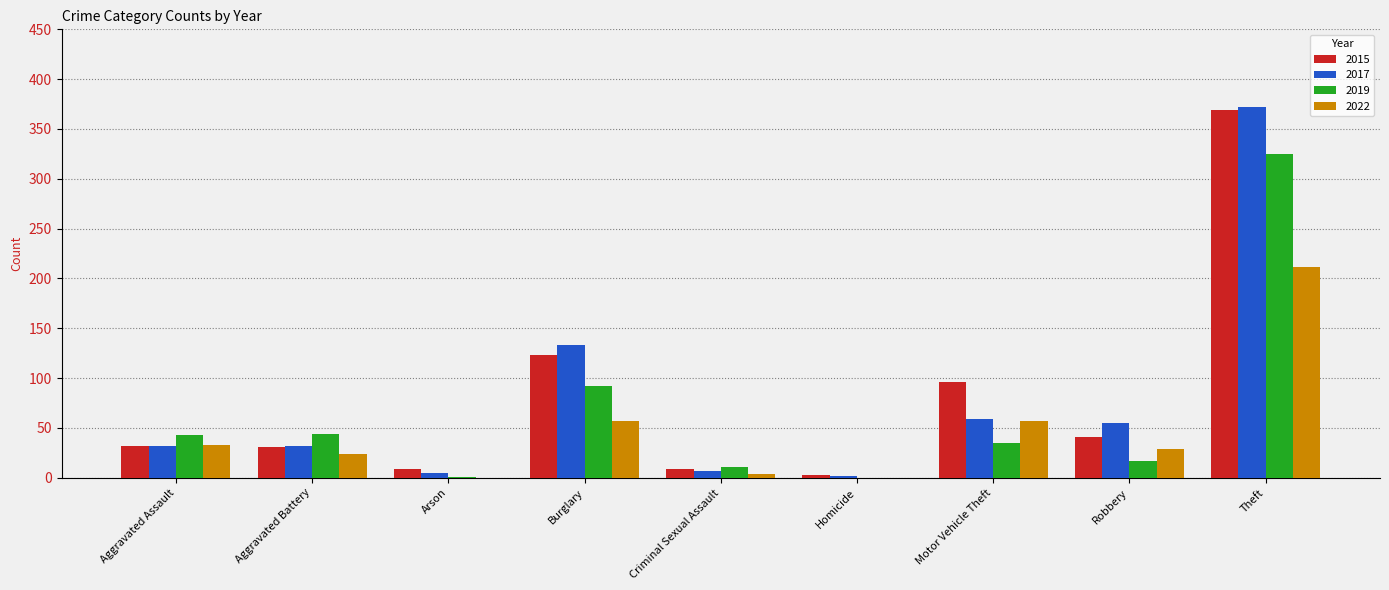

How many categories are shown in the chart?

9